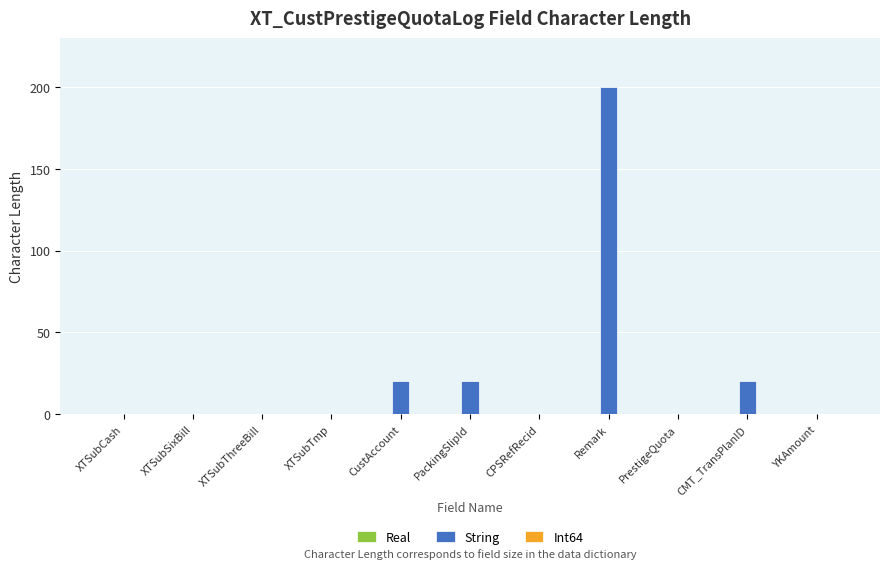

What is the maximum value shown in the chart?

200